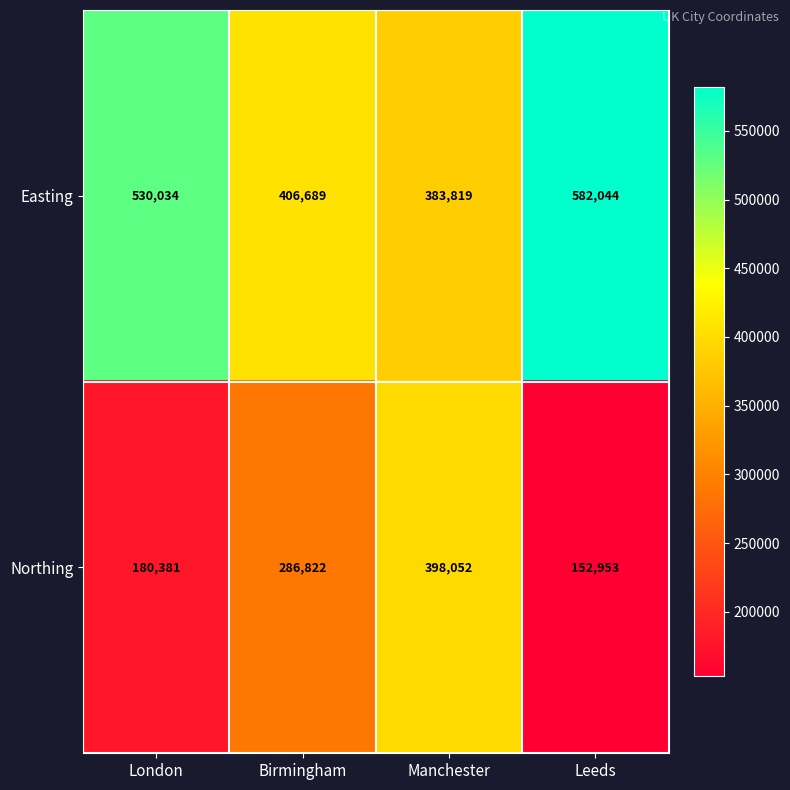

Rank the series by their maximum value, from lowest to highest.

Northing, Easting